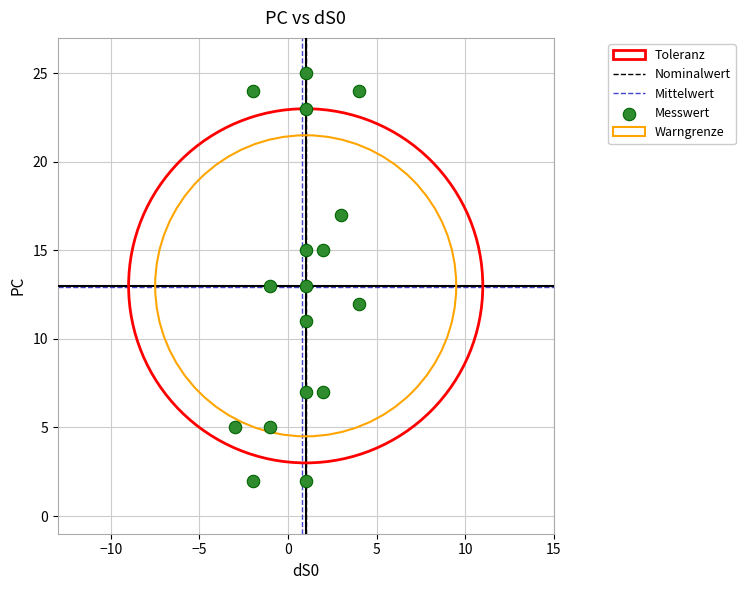

What is the range of X values (max minus min)?

7